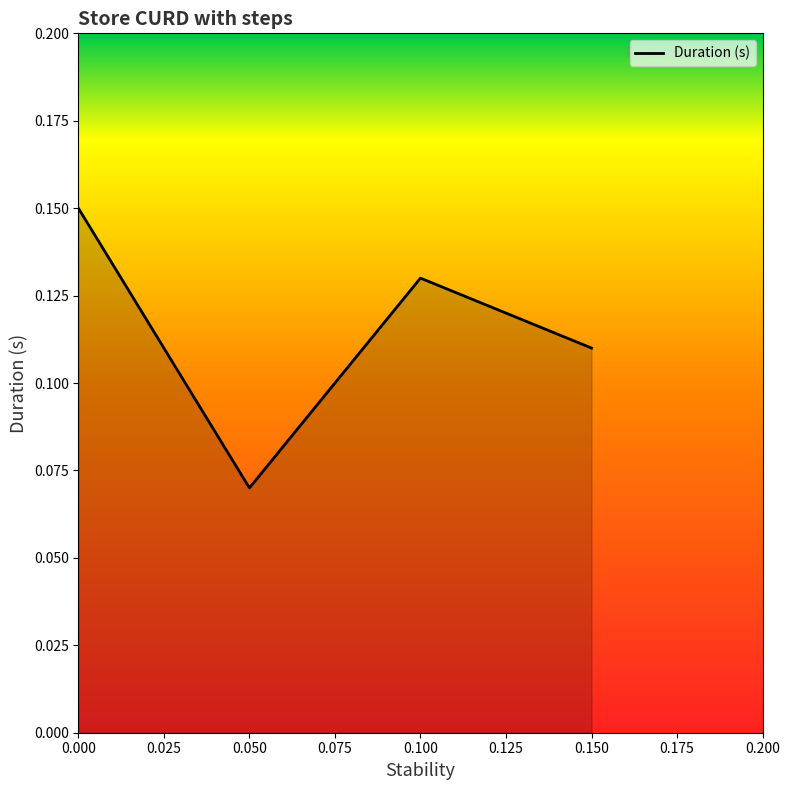

Between 0.050 and 0.150, which is larger?

0.150